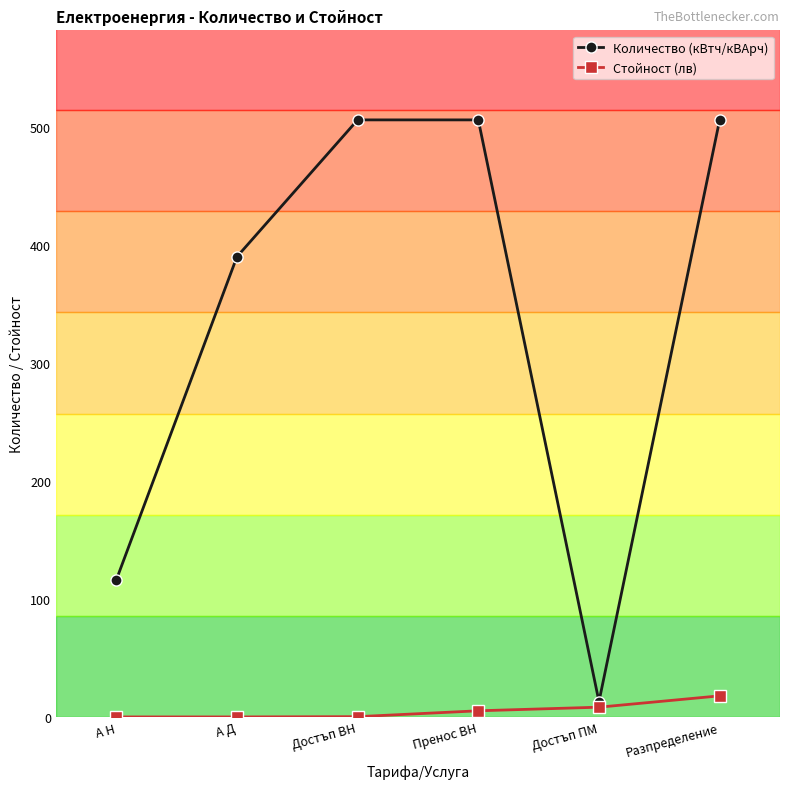

What is the label of the 4th point from the left?

Пренос ВН